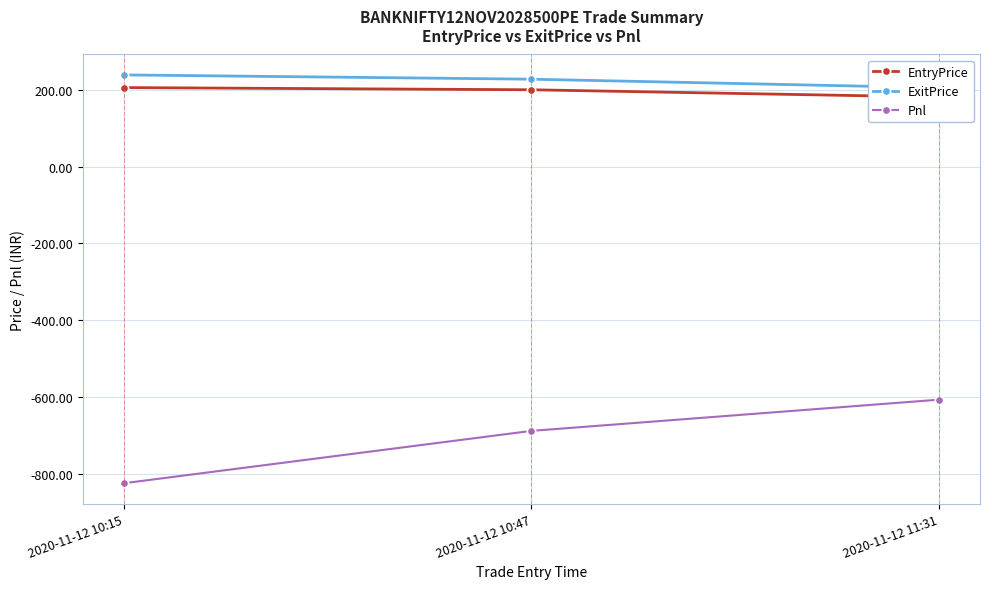

Which category has the highest value in the Pnl series?

2020-11-12 11:31